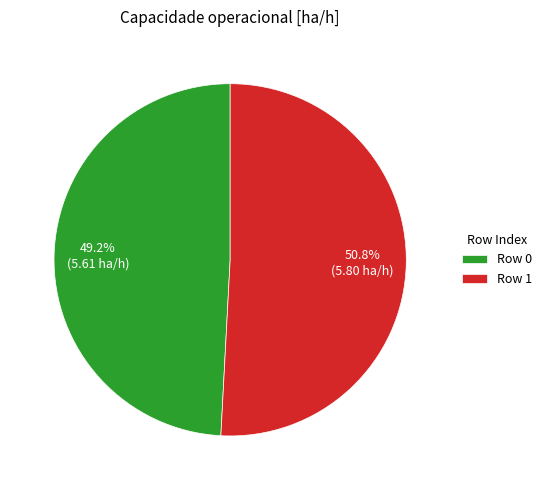

How many slices are in this pie chart?

2